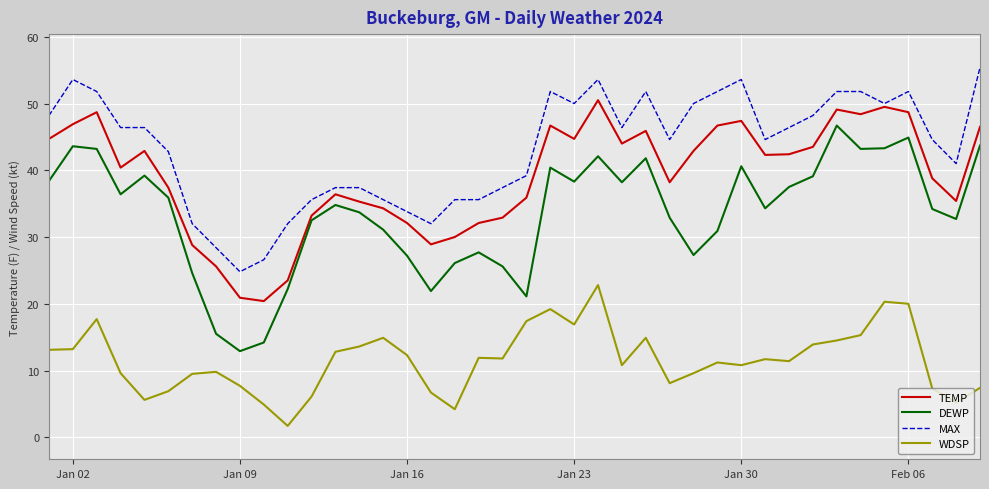

True or false: WDSP and TEMP cross at least once.

False